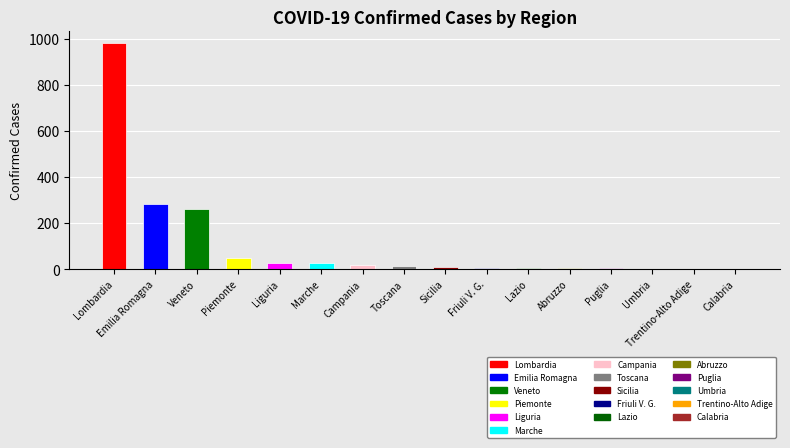

Which has a higher value, Veneto or Liguria?

Veneto